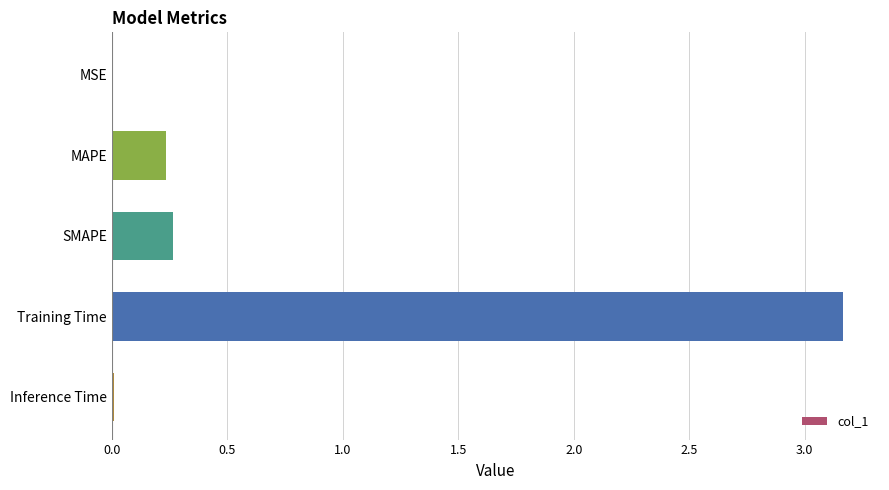

What is the approximate value at Training Time?

3.2